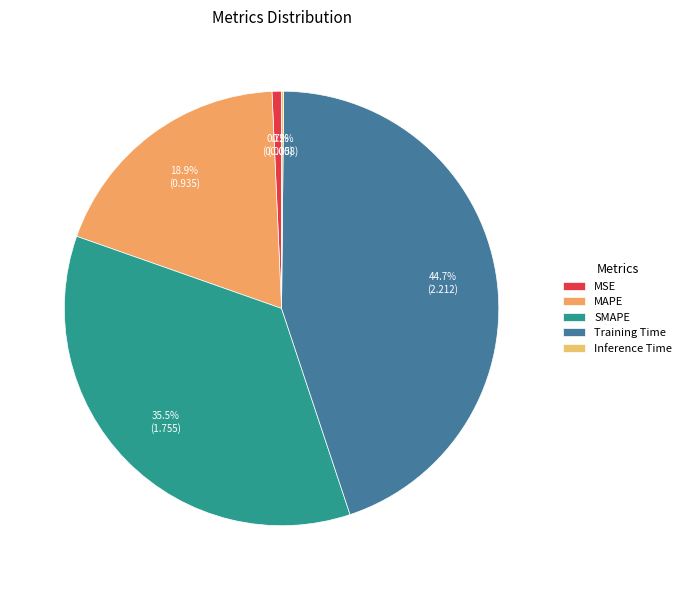

What is the smallest slice in the pie chart?

Inference Time